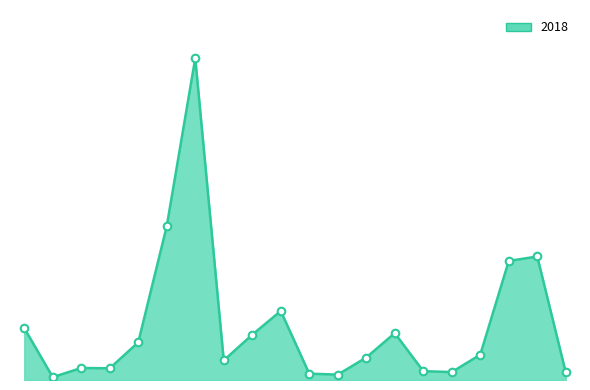

Is this an area chart (filled region under the line)?

Yes